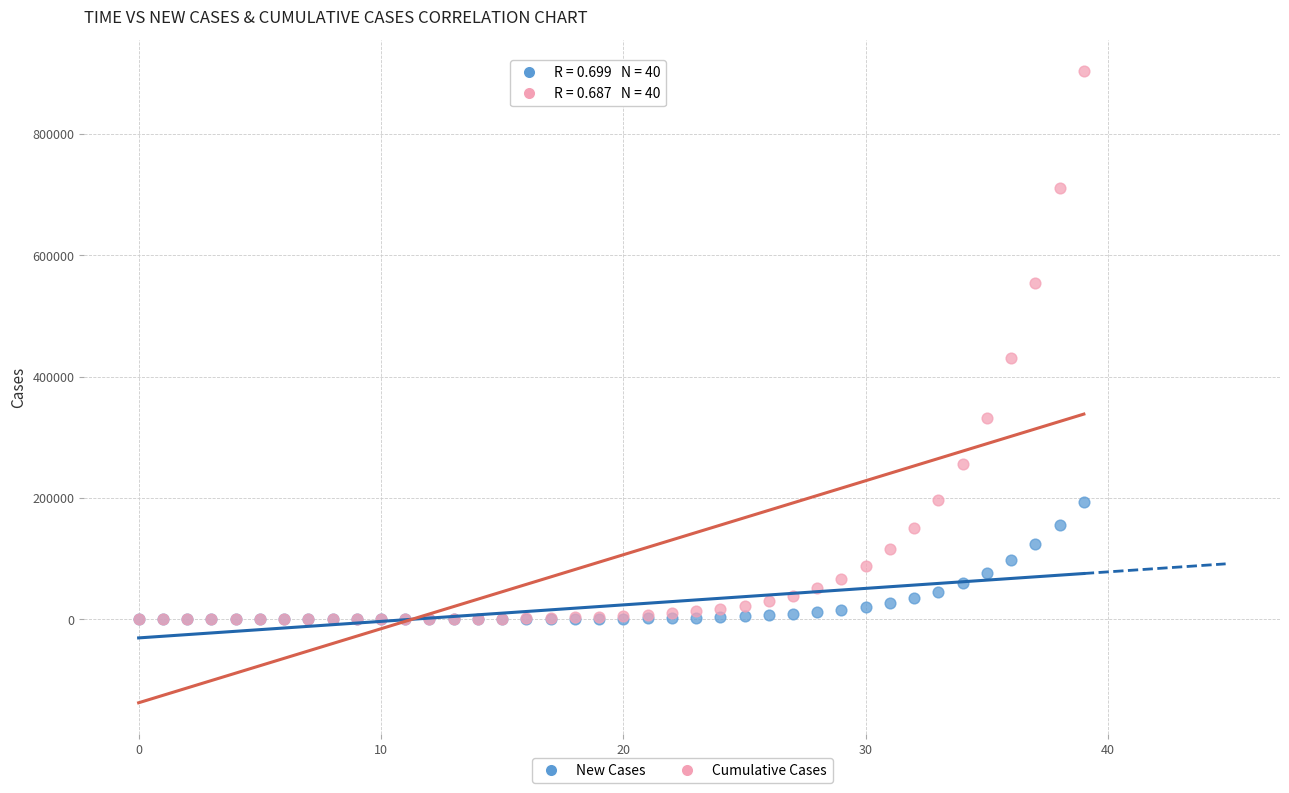

Across all series, what Y value is closest to 451883?

430428.0